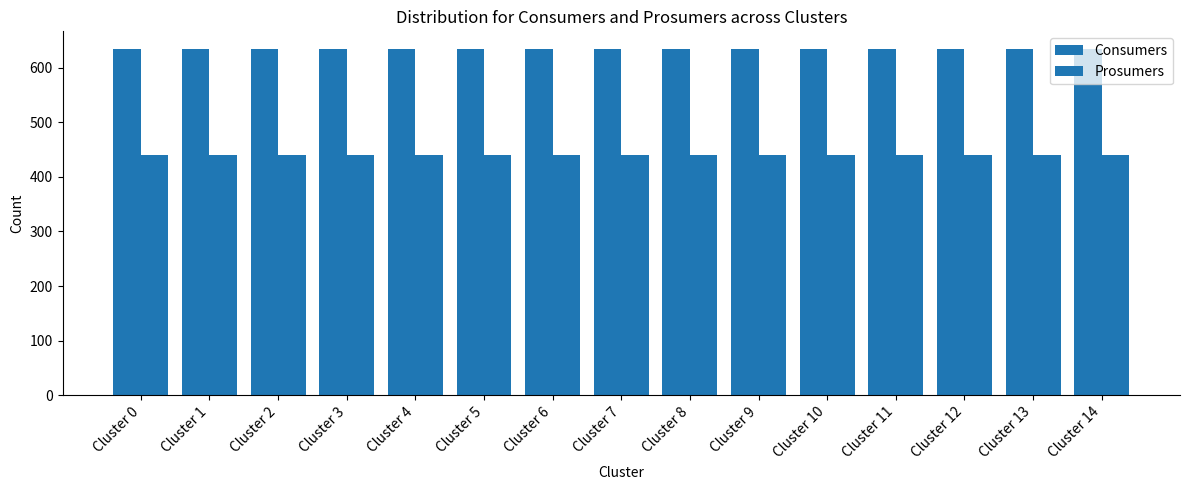

Which category has the lowest value across all series?

Cluster 0